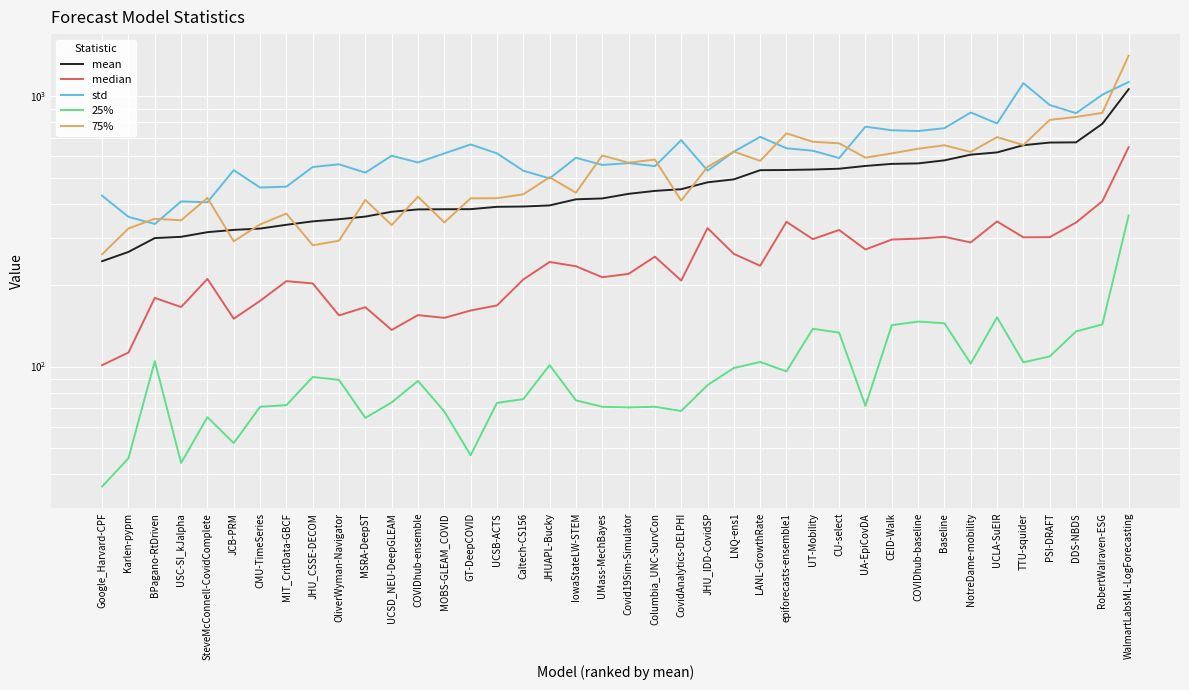

Which series has the largest range (max minus min)?

75%